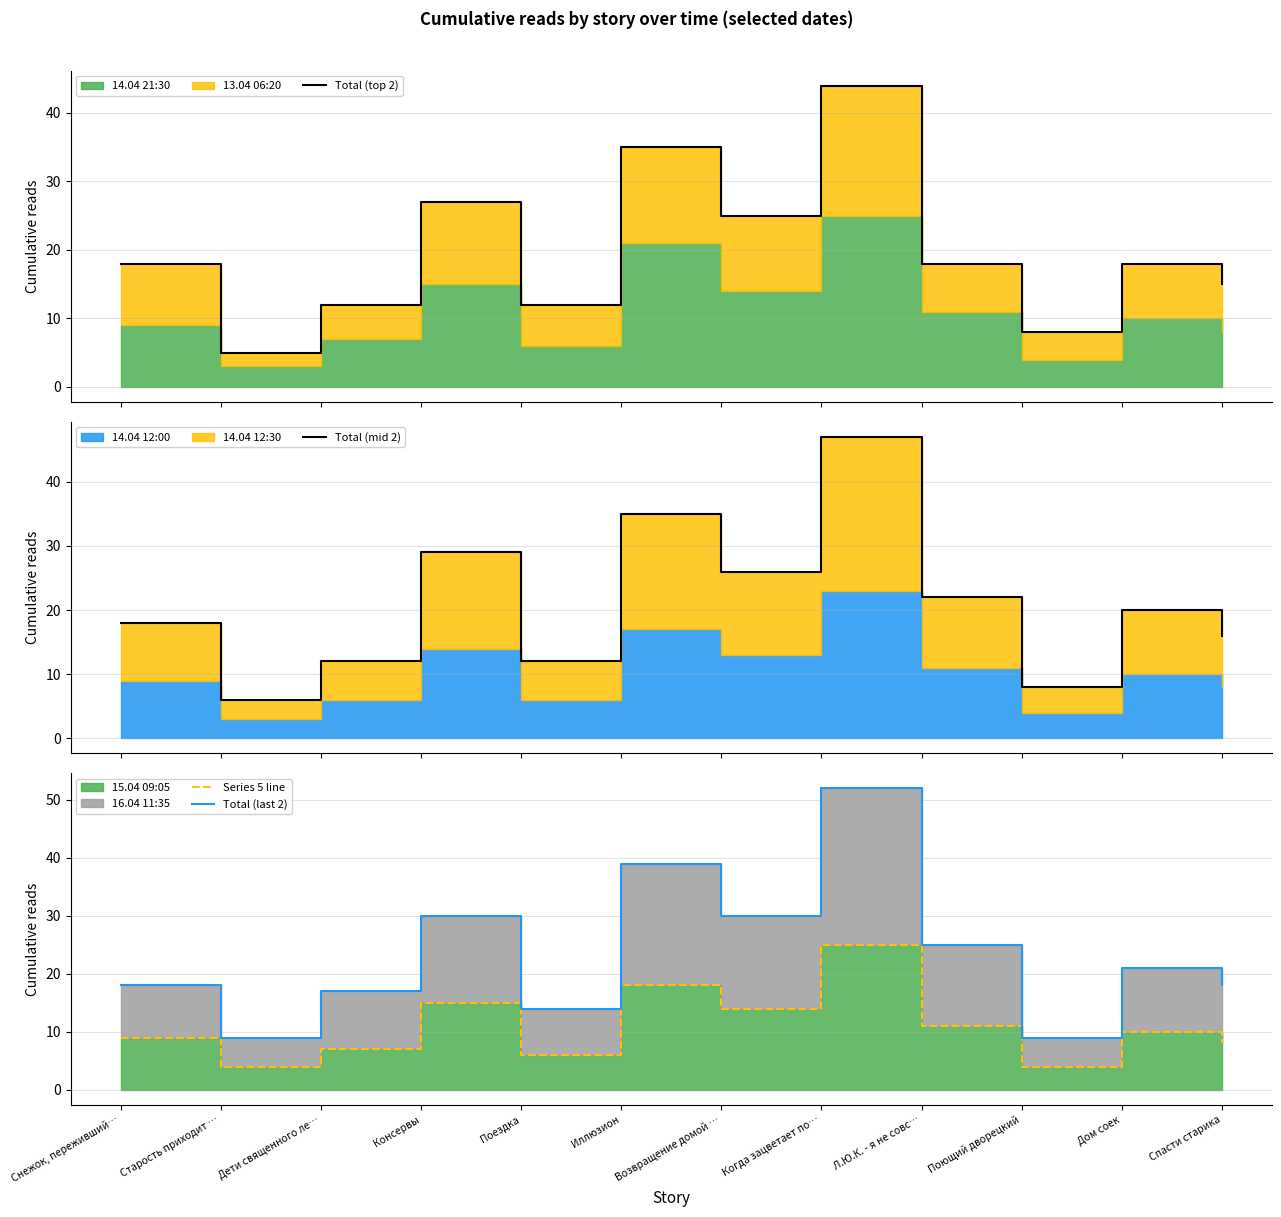

How many values in the Total (top 2) series are below 18?

5